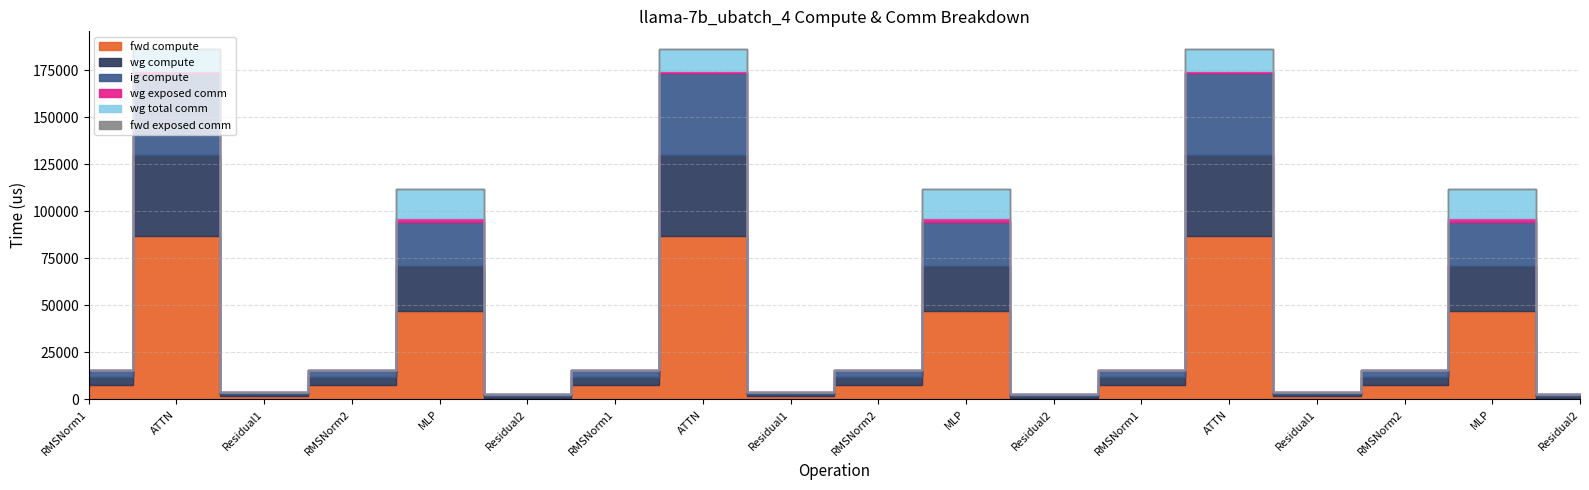

At which category does fwd compute reach its first local peak?

ATTN